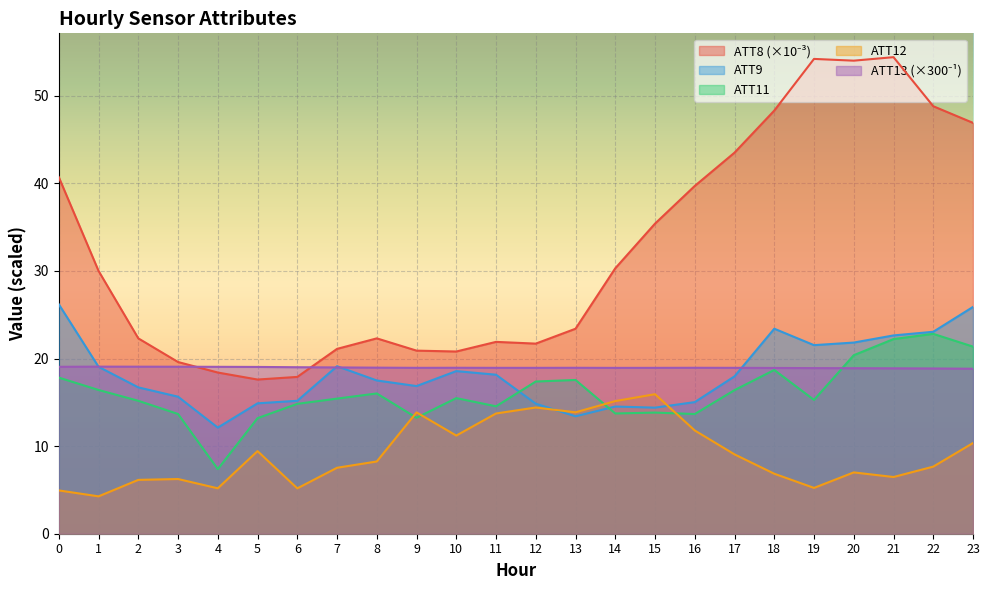

True or false: ATT12 has more than 2 interior local peaks.

True